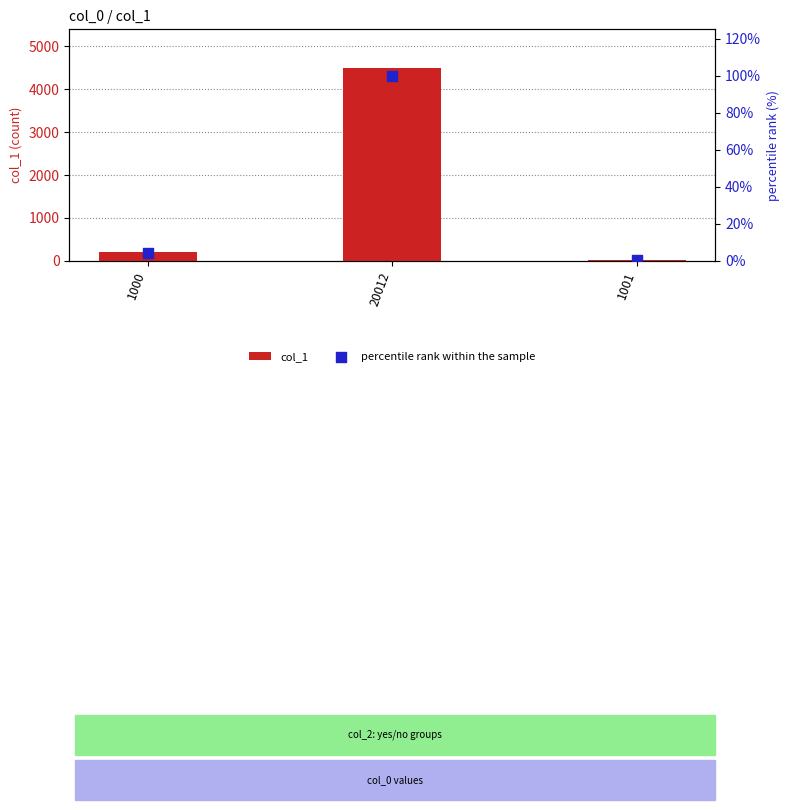

At how many categories does at least one series exceed 3482?

1